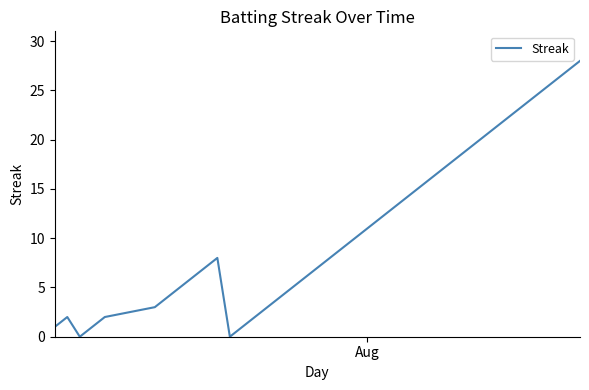

What is the greatest value displayed?

28